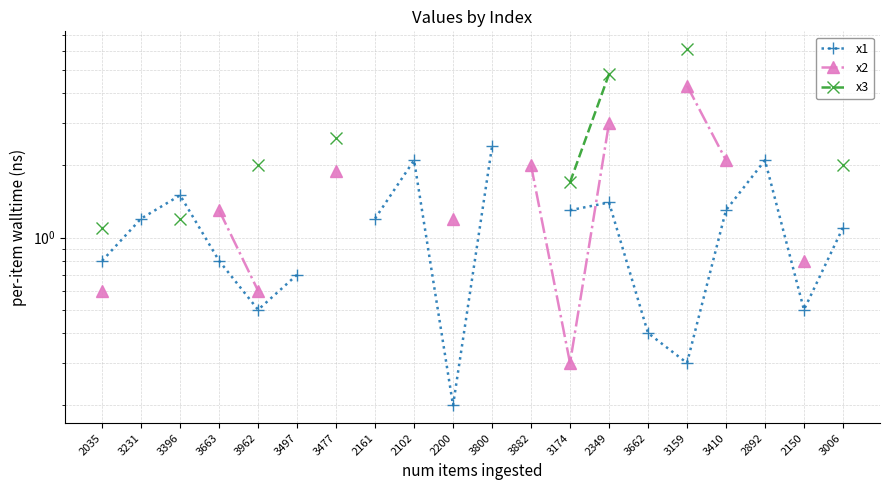

How many distinct data groups are displayed?

3